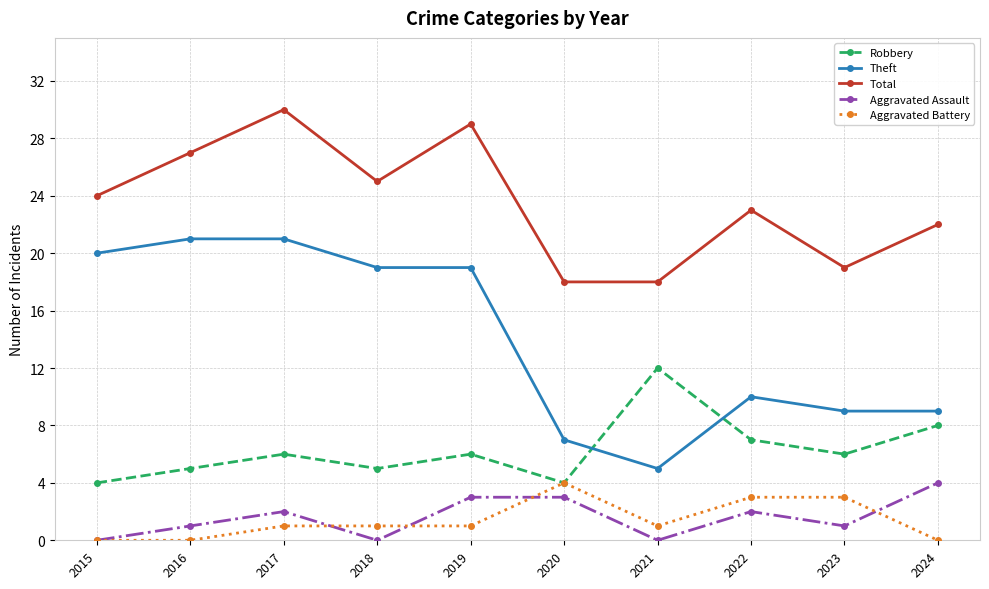

Is the value of Robbery at 2024 greater than the value of Theft at 2015?

No